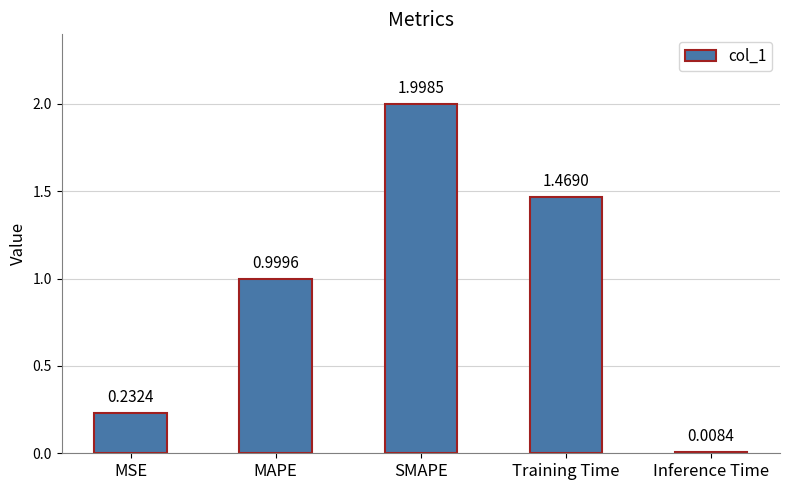

What is the label of the 1st bar from the right?

Inference Time